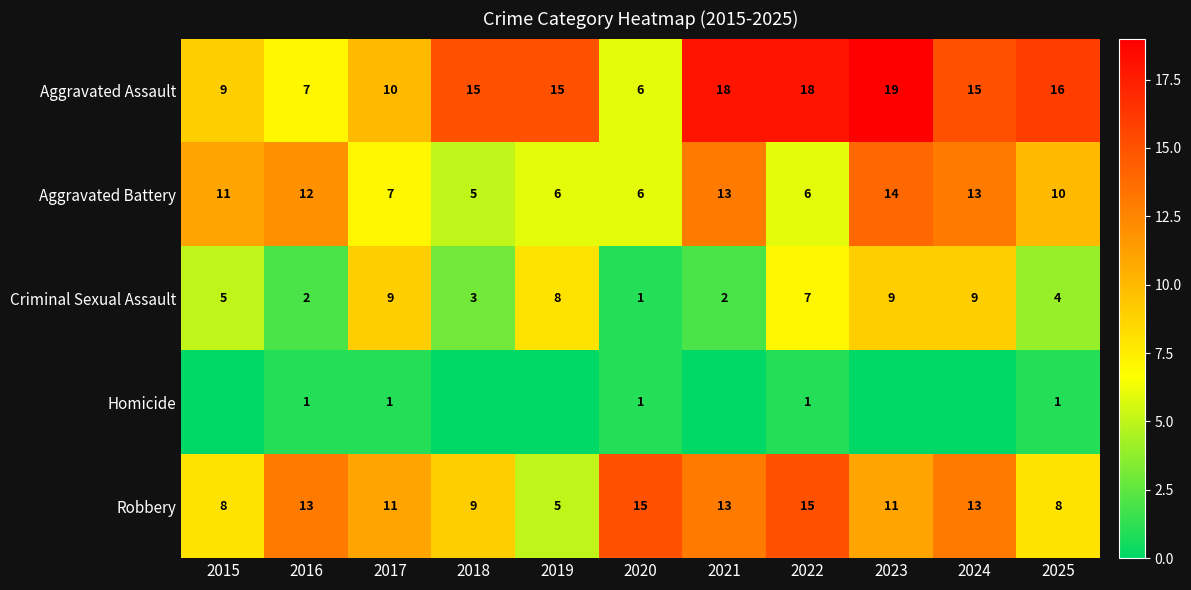

The Homicide series shows 0 at 2020. True or false?

False